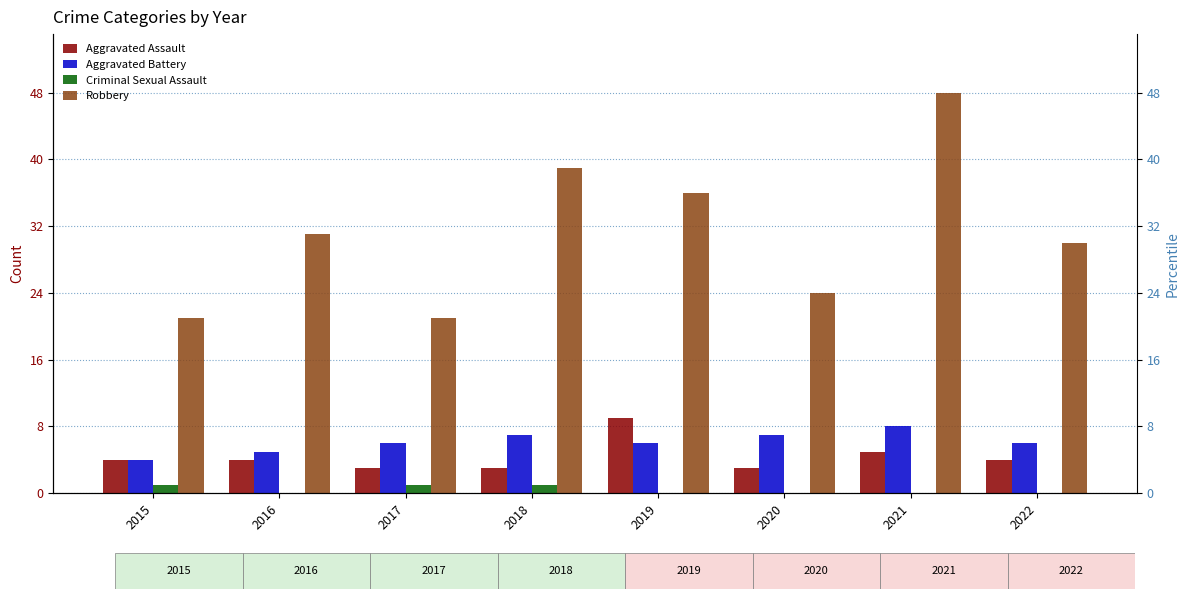

Count the Aggravated Battery values in the range 6 to 7.

5